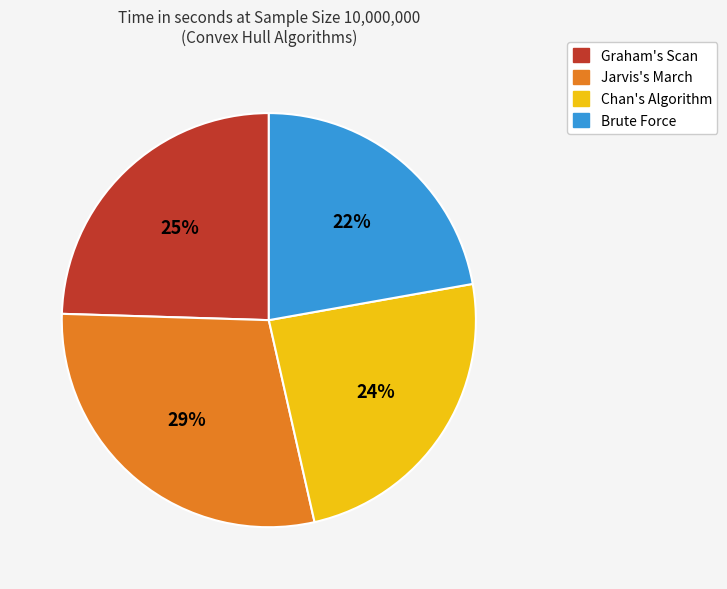

Count the number of slices in the pie.

4